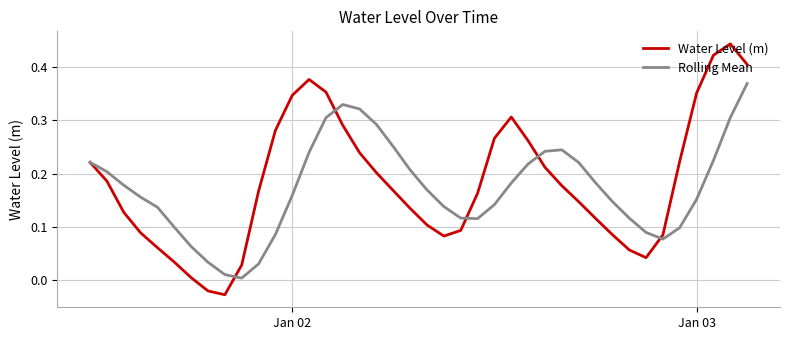

Rank the series by their maximum value, from highest to lowest.

Water Level (m), Rolling Mean